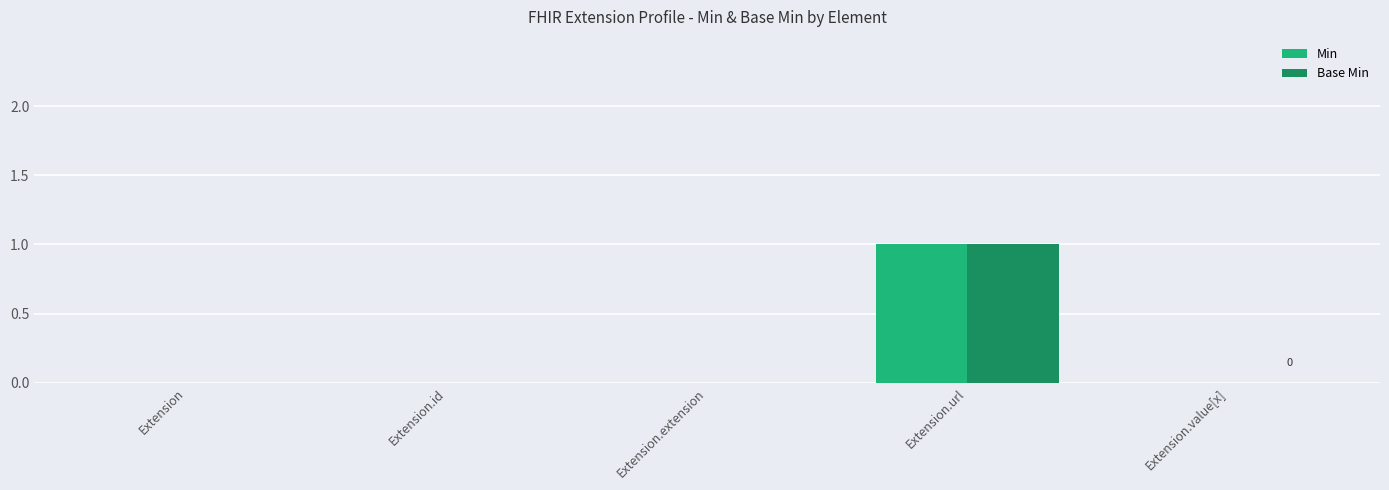

Is the value of Min at Extension.url greater than the value of Base Min at Extension.extension?

Yes